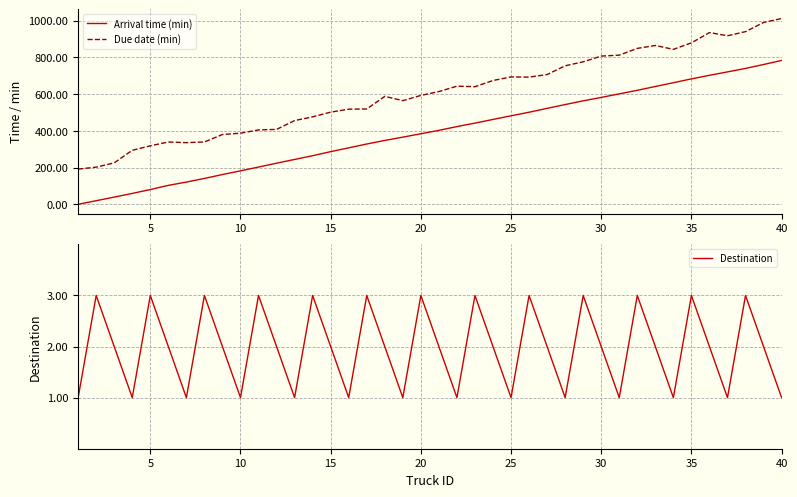

Is this an area chart (filled region under the line)?

No